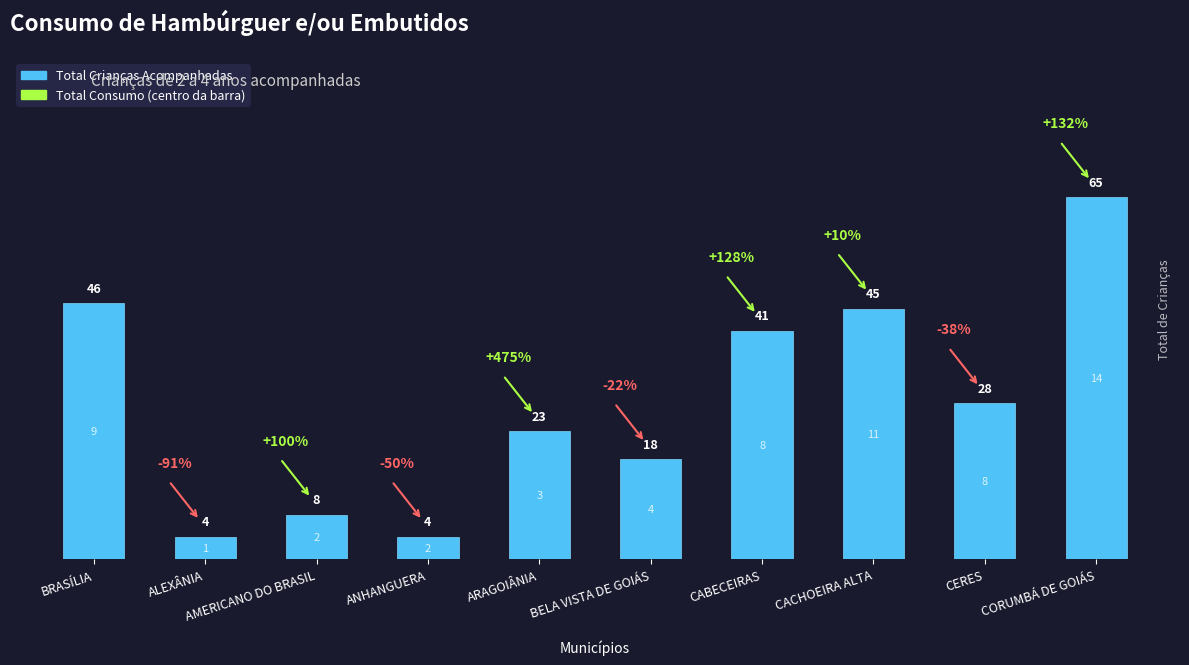

Are the bars horizontal?

No